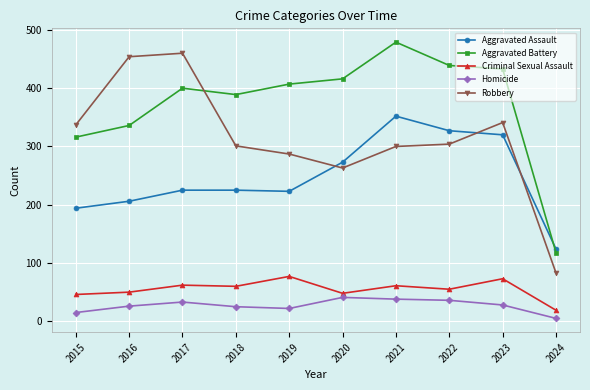

The Aggravated Assault series shows 270 at 2016. True or false?

False